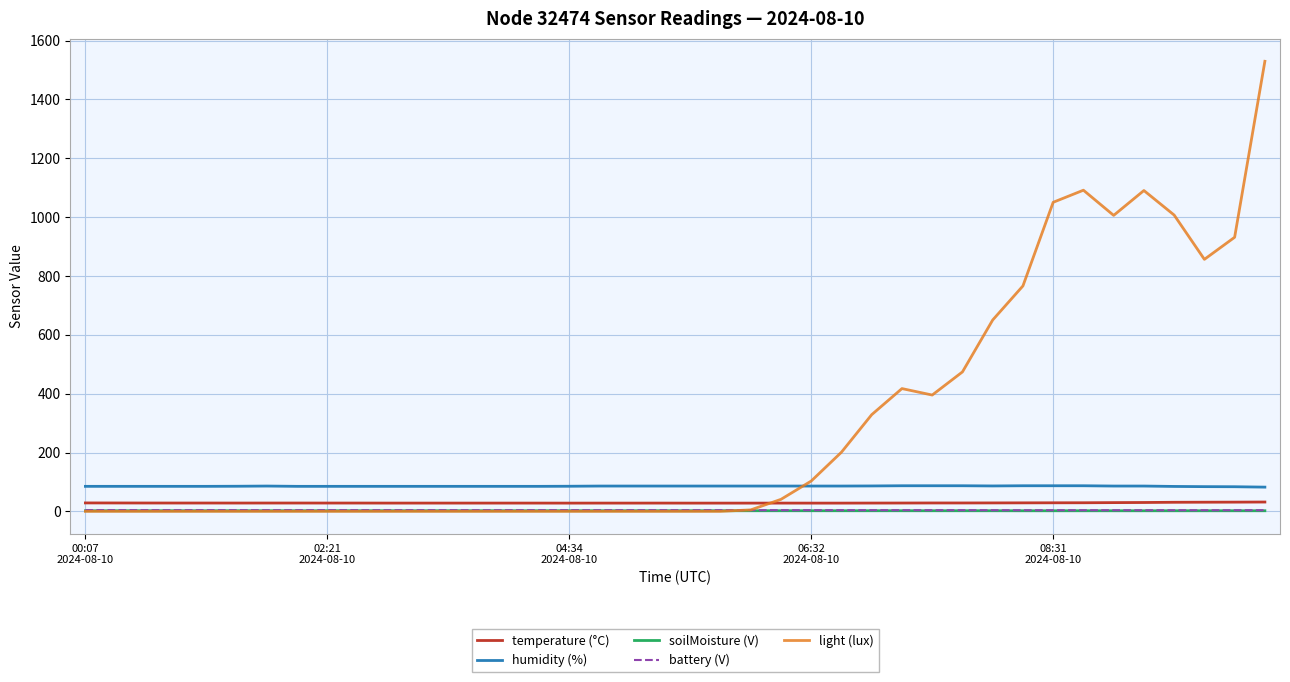

What are all the series names shown in the legend?

temperature (°C), humidity (%), soilMoisture (V), battery (V), light (lux)